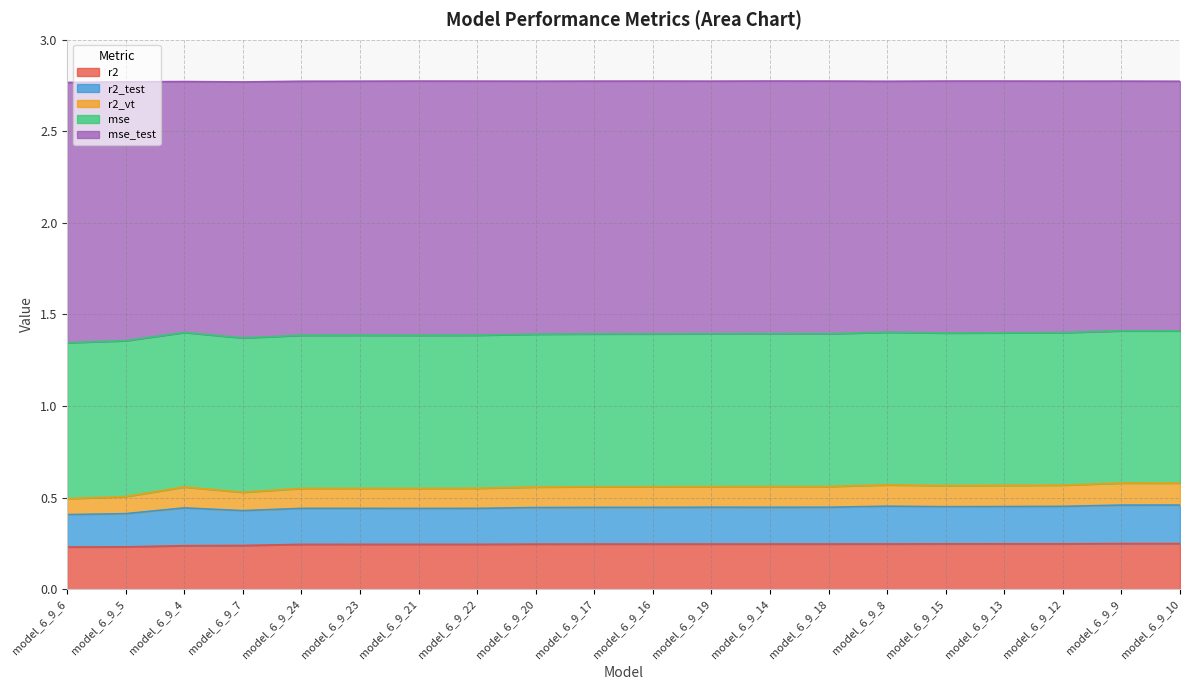

Does the chart have visible grid lines?

Yes